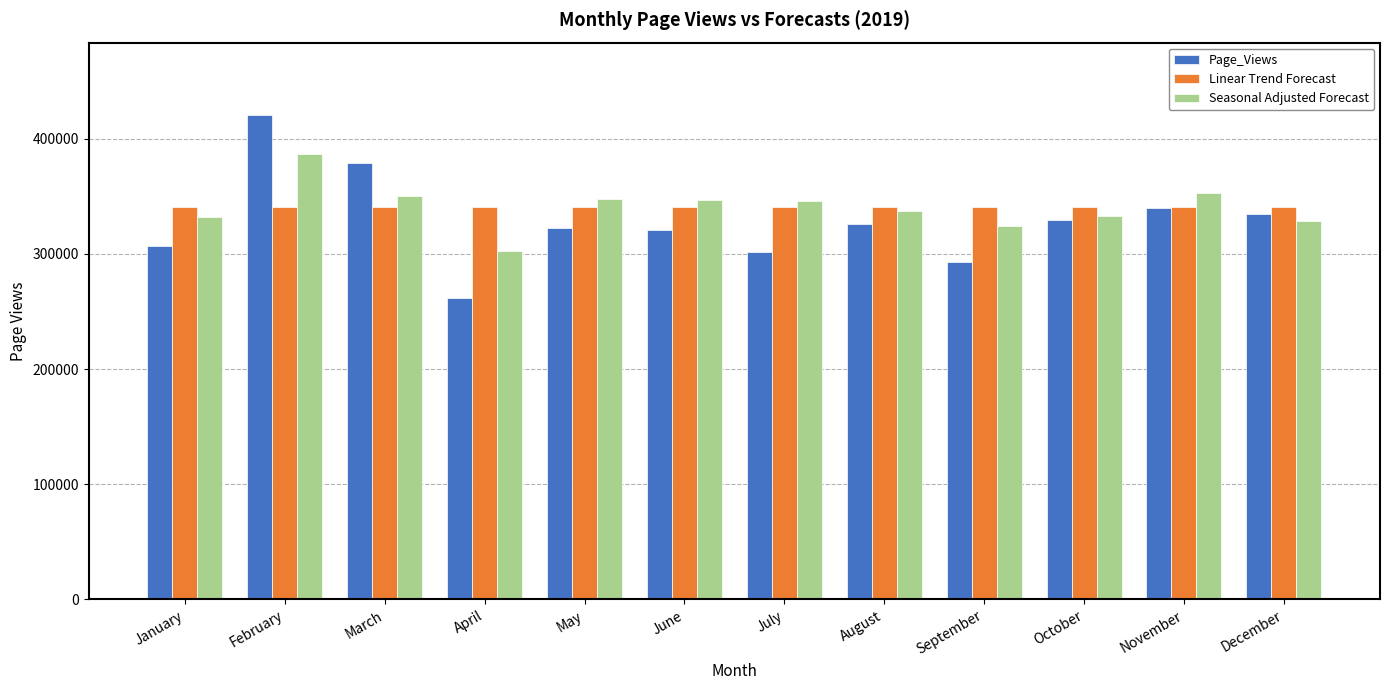

What is the maximum value for Seasonal Adjusted Forecast?

386721.5